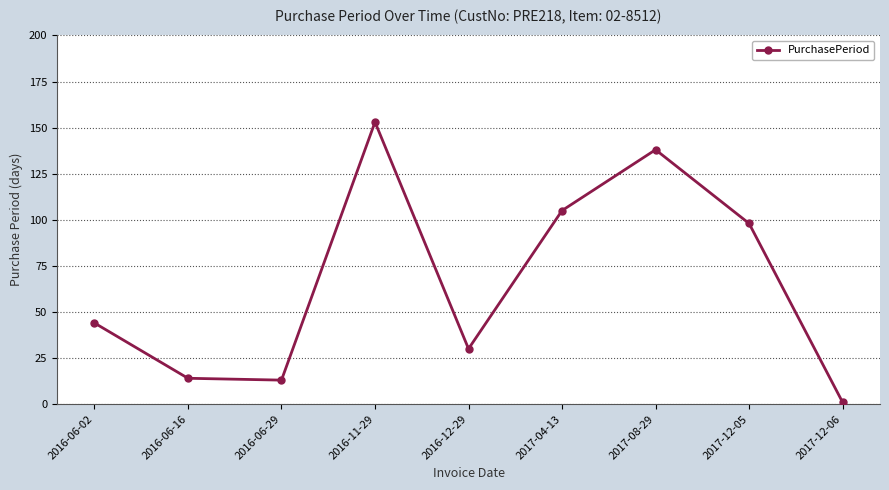

True or false: the data shows 44 at 2016-06-02.

True